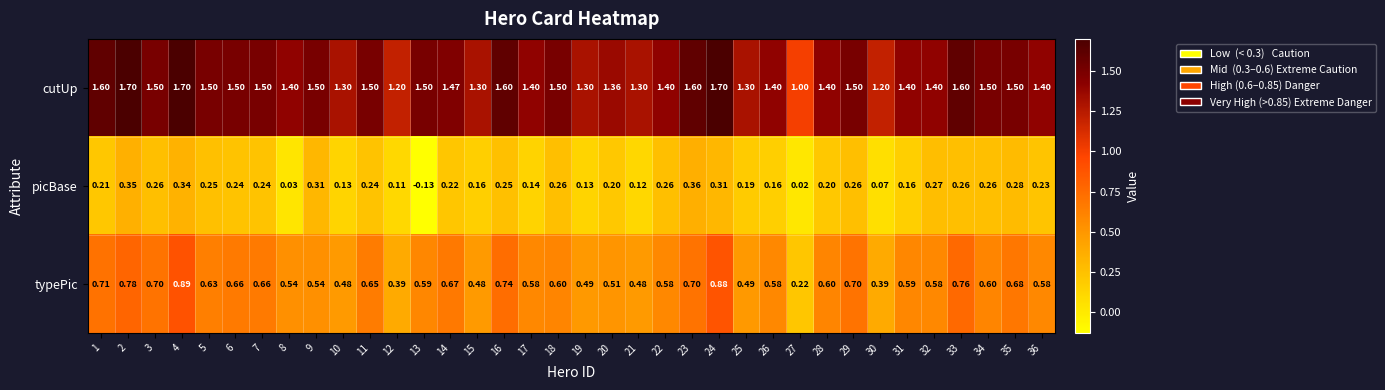

Which series has the largest total across all categories?

cutUp